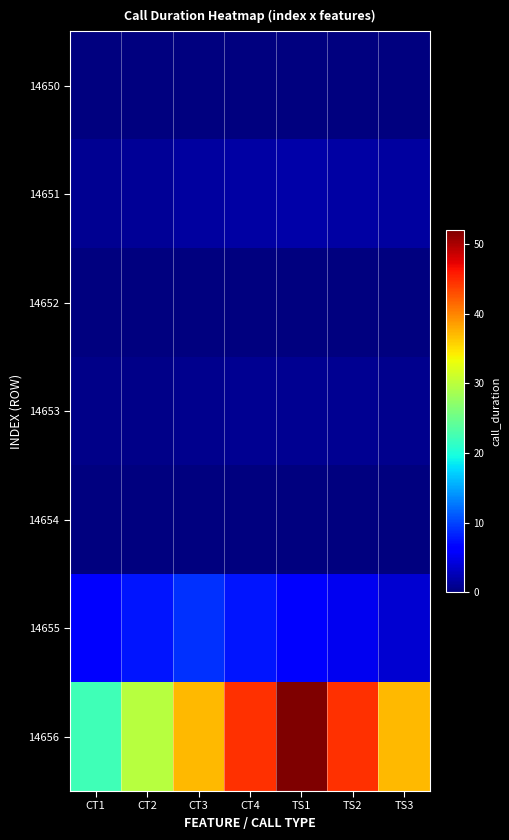

Reading left to right, list all the values displayed in this chart.

14650: CT1=0.0	CT2=0.0	CT3=0.0	CT4=0.0	TS1=0.0	TS2=0.0	TS3=0.0
14651: CT1=0.9	CT2=1.1	CT3=1.4	CT4=1.7	TS1=2.0	TS2=1.7	TS3=1.4
14652: CT1=0.0	CT2=0.0	CT3=0.0	CT4=0.0	TS1=0.0	TS2=0.0	TS3=0.0
14653: CT1=0.4	CT2=0.6	CT3=0.7	CT4=0.9	TS1=1.0	TS2=0.9	TS3=0.7
14654: CT1=0.0	CT2=0.0	CT3=0.0	CT4=0.0	TS1=0.0	TS2=0.0	TS3=0.0
14655: CT1=6.4	CT2=7.7	CT3=9.0	CT4=7.7	TS1=6.4	TS2=5.1	TS3=3.9
14656: CT1=22.3	CT2=29.7	CT3=37.1	CT4=44.6	TS1=52.0	TS2=44.6	TS3=37.1